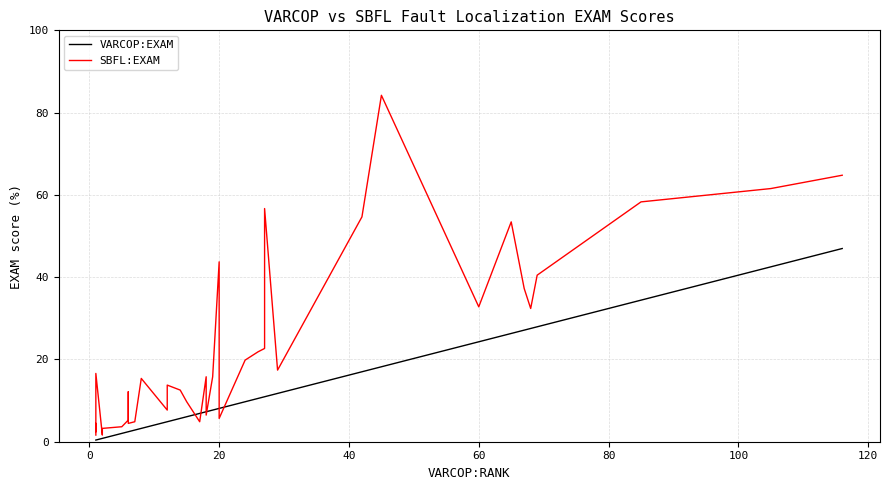

Is the value of VARCOP:EXAM at 15 greater than the value of SBFL:EXAM at 32?

No